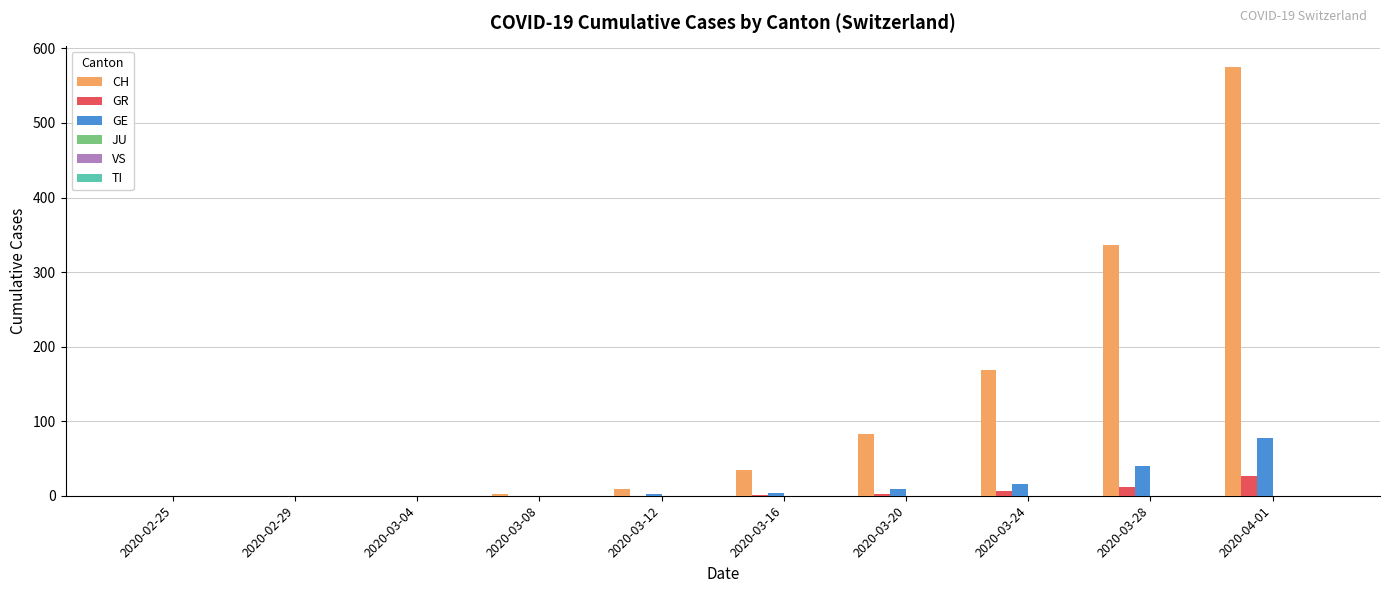

Which category has the highest value in the GR series?

2020-04-01